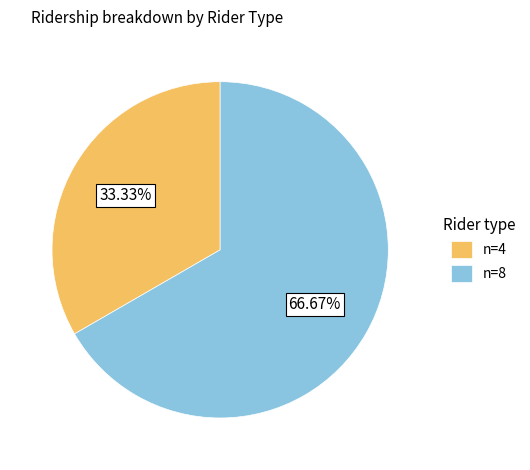

Is it true that n=8 is 67% of the pie?

True